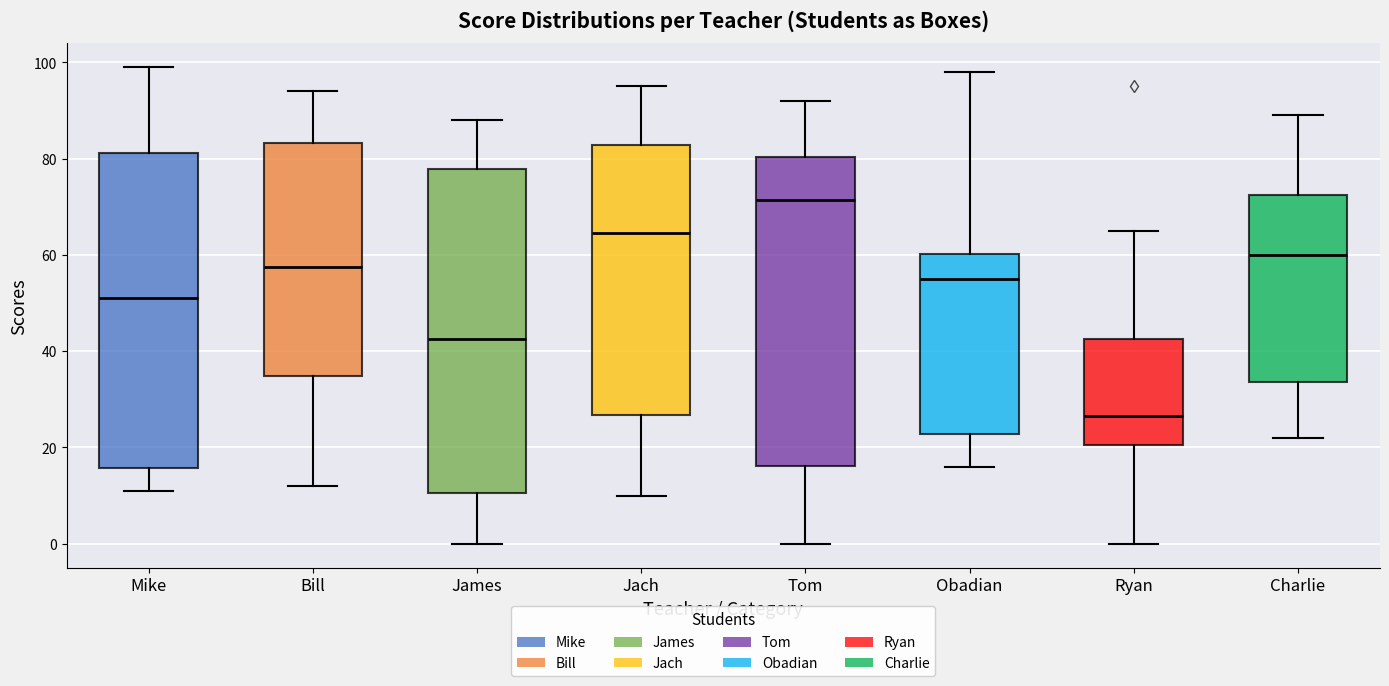

Where does the median line of the box for James sit on the y-axis? The values are not printed on the chart, so give them approximately, as read against the axis.

42